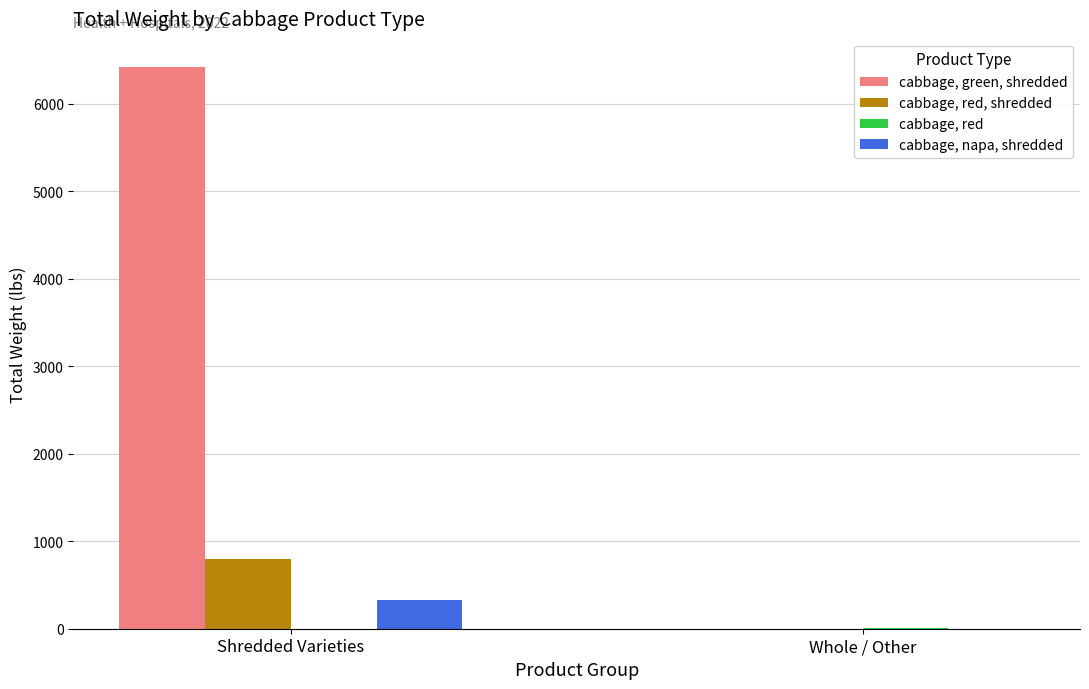

The value of cabbage, napa, shredded at Whole / Other is -219. True or false?

False